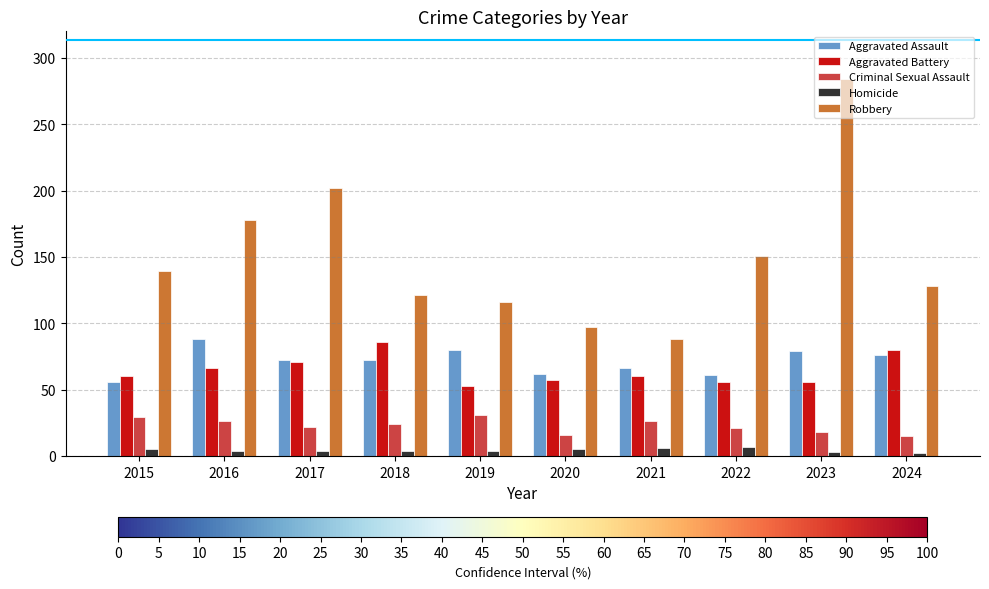

What is the sum of the Robbery values at 2016 and 2022?

329